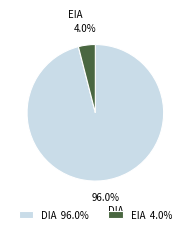

What is the smallest slice in the pie chart?

EIA